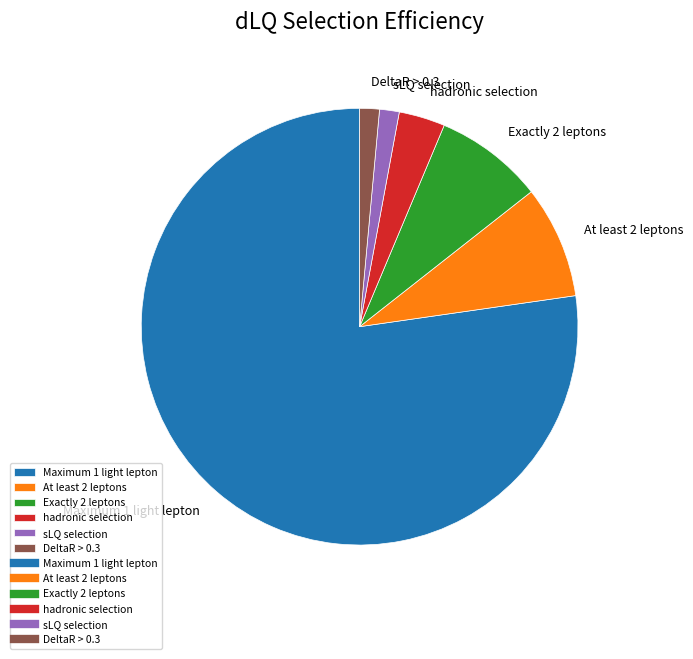

Do At least 2 leptons and Maximum 1 light lepton together represent more than half of the pie?

Yes